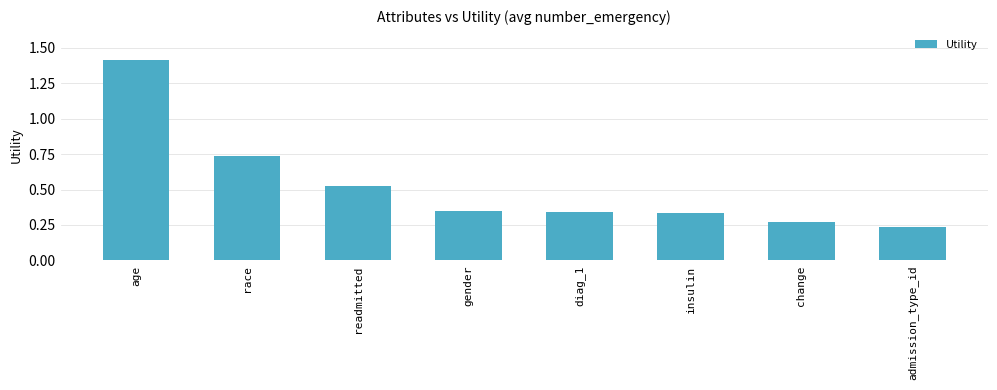

True or false: the data shows 0.9 at readmitted.

False